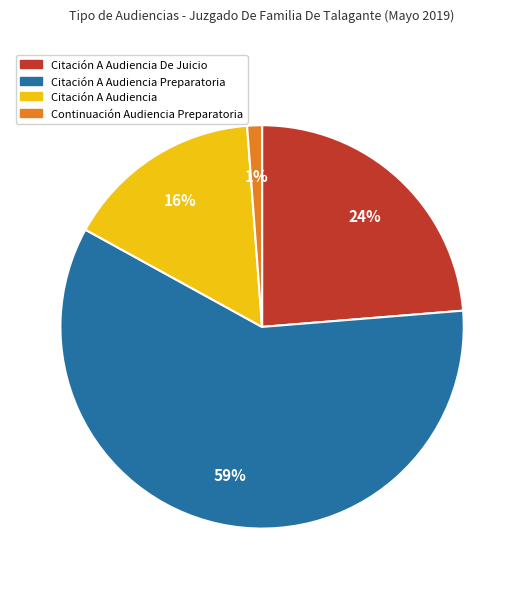

How many segments does this pie chart have?

4